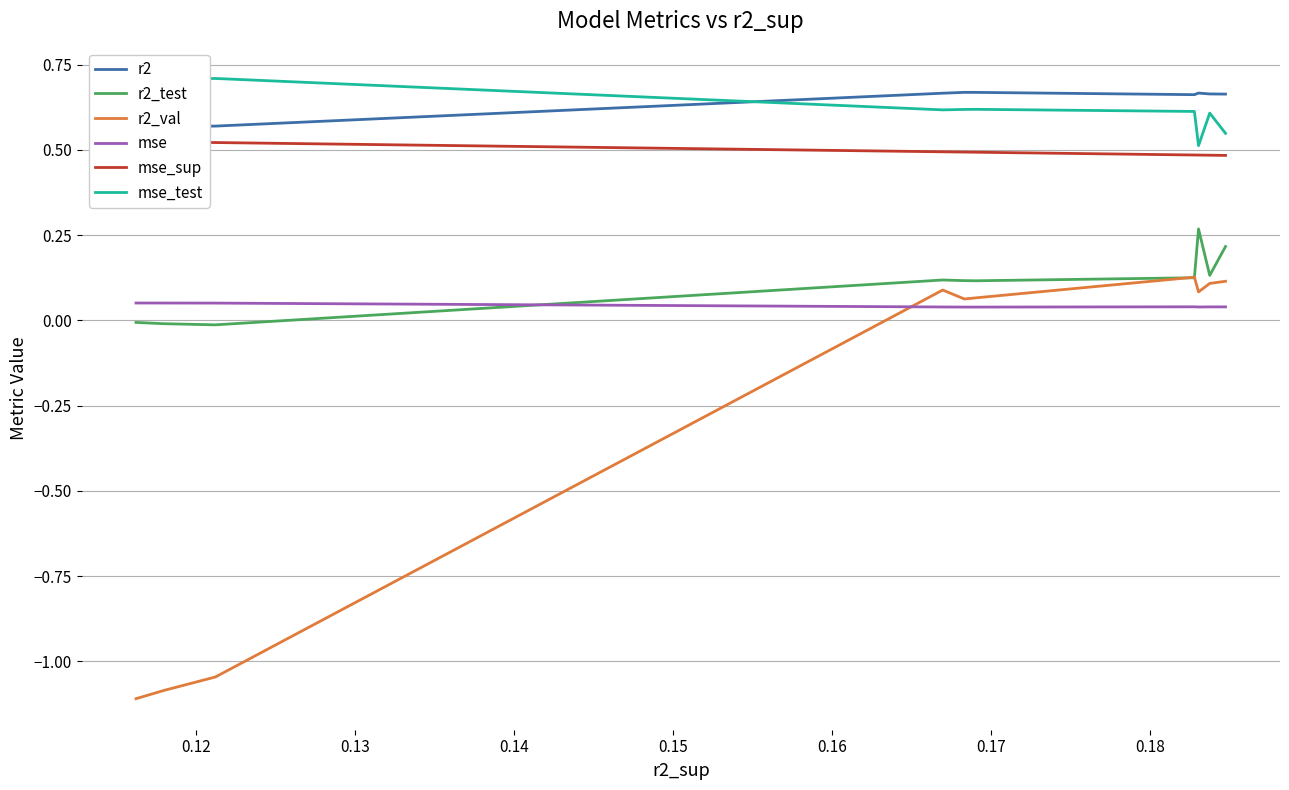

How many mse_sup values are between 0 and 1?

10